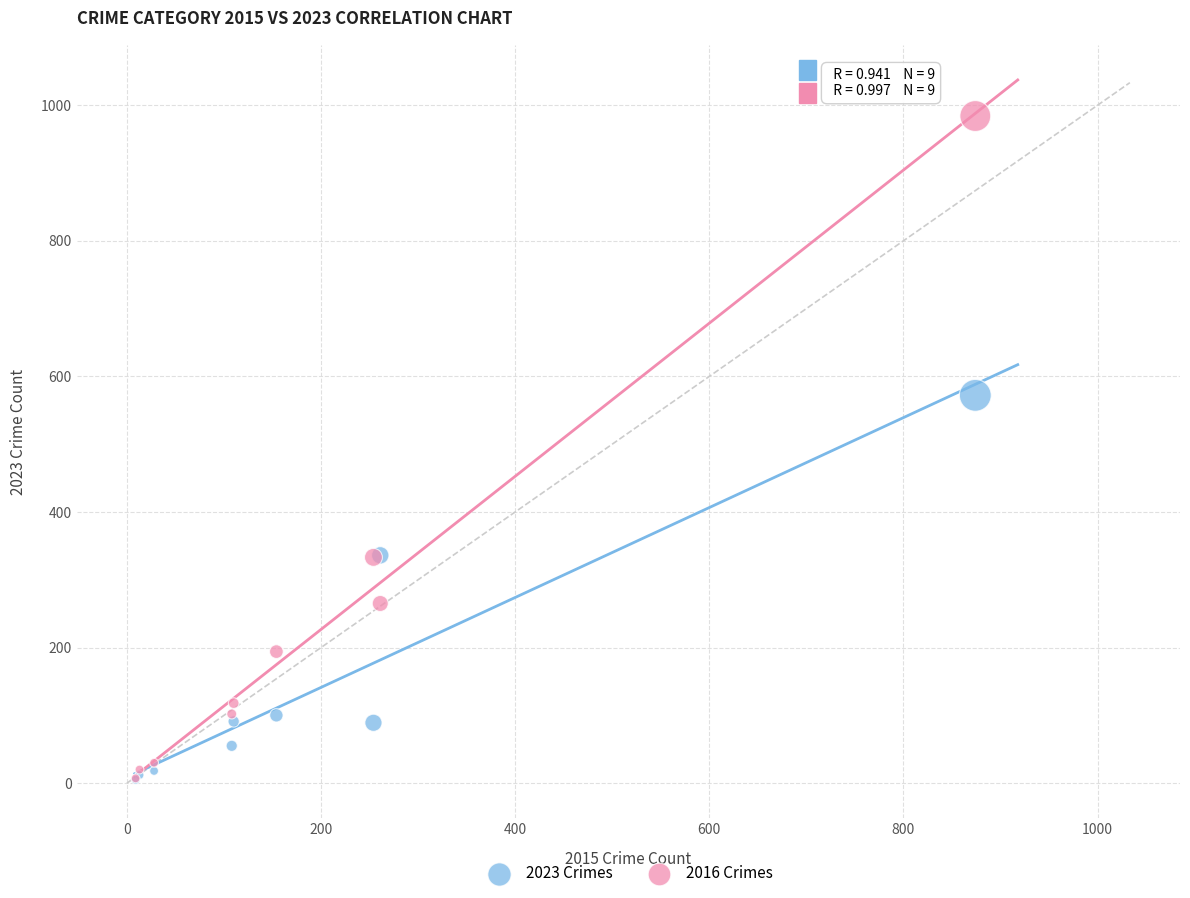

In the 2016 Crimes series, what Y value is closest to 495?

333